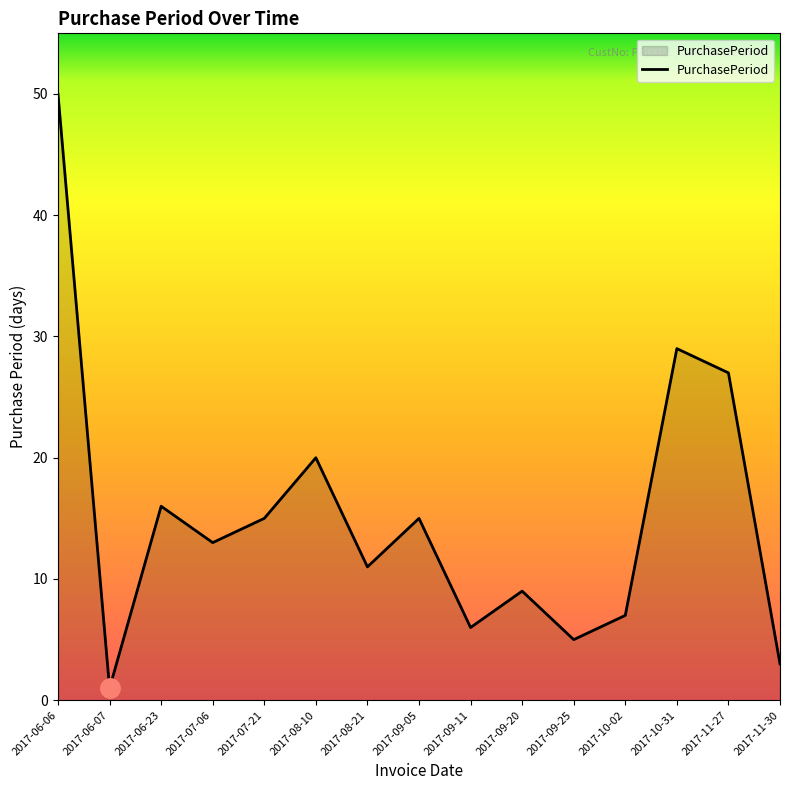

How many interior local valleys (lower than both neighbors) does the data have?

5